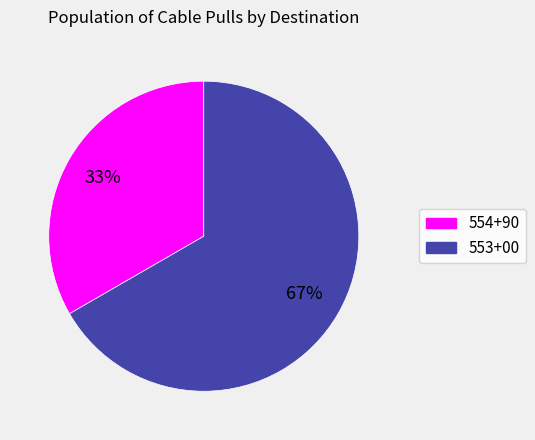

Does 553+00 account for over 50% of the chart?

Yes